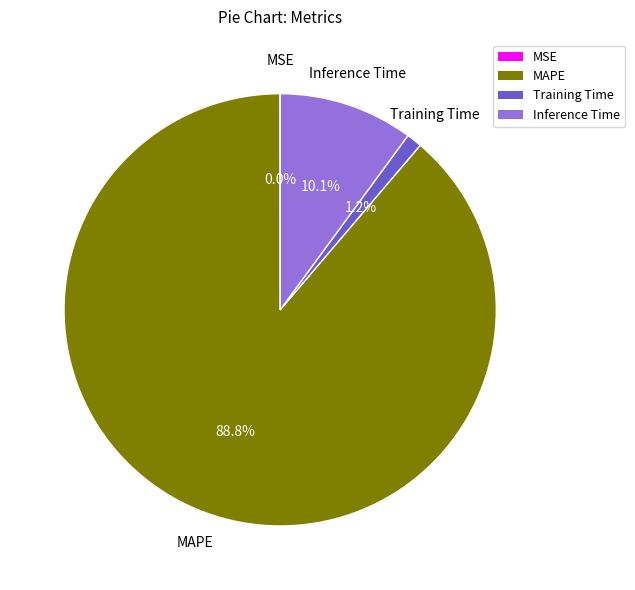

What percentage is NOT represented by Inference Time?

89.9%